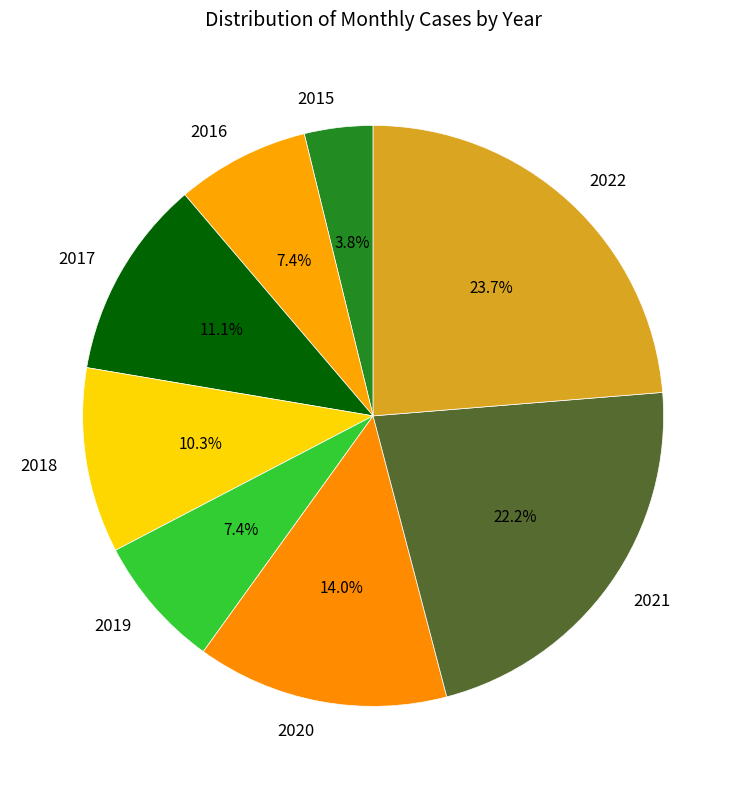

What percentage is the 2016 slice, to the nearest percent?

7%